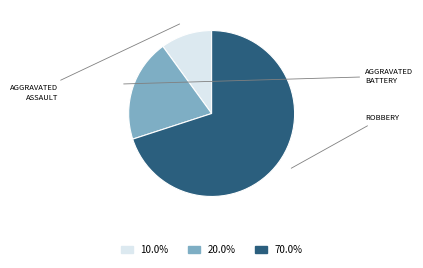

Is there any slice that represents more than half of the pie?

Yes